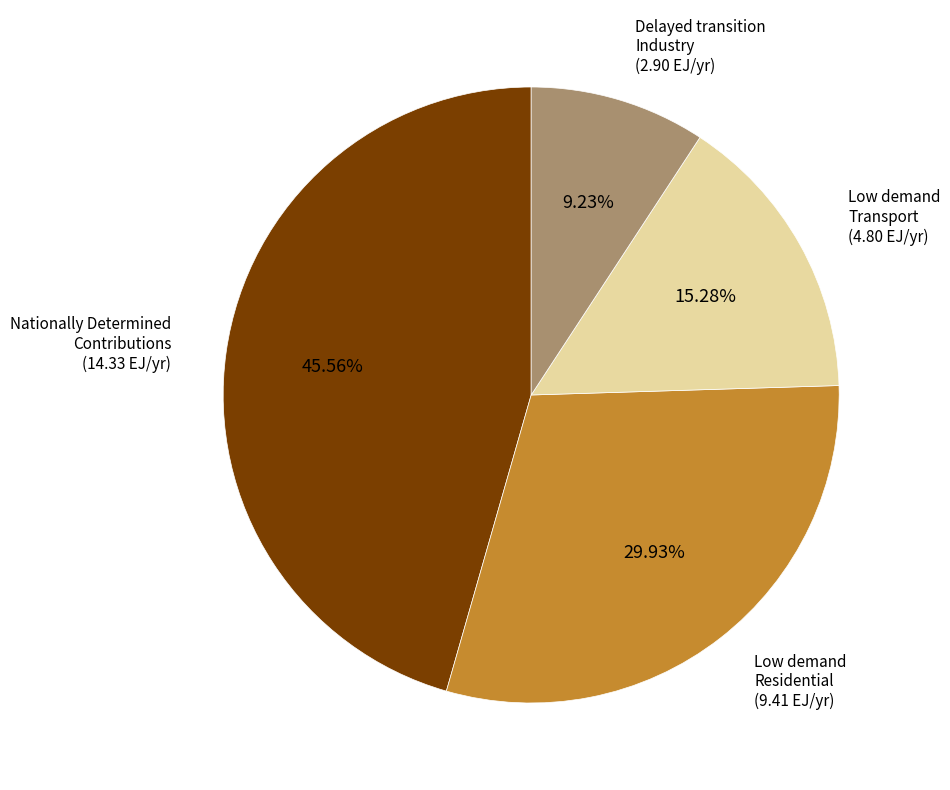

Is there a majority slice in this chart?

No